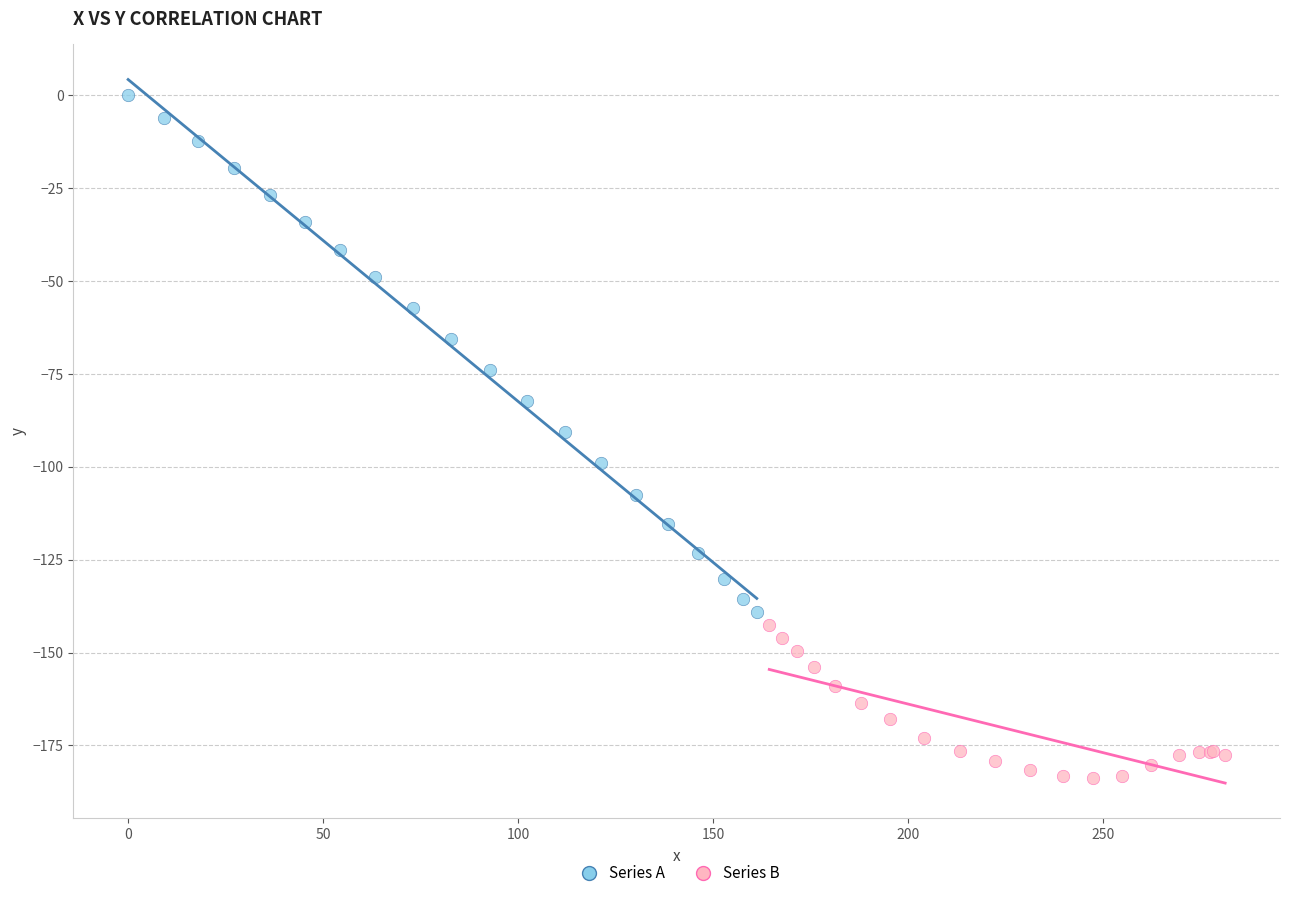

Which series contains the lowest Y value?

Series B